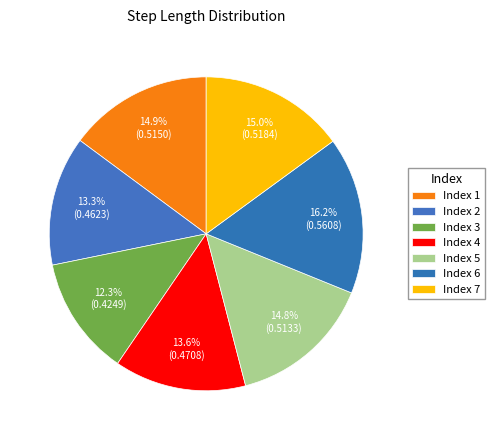

Which category has the smallest portion of the pie?

3